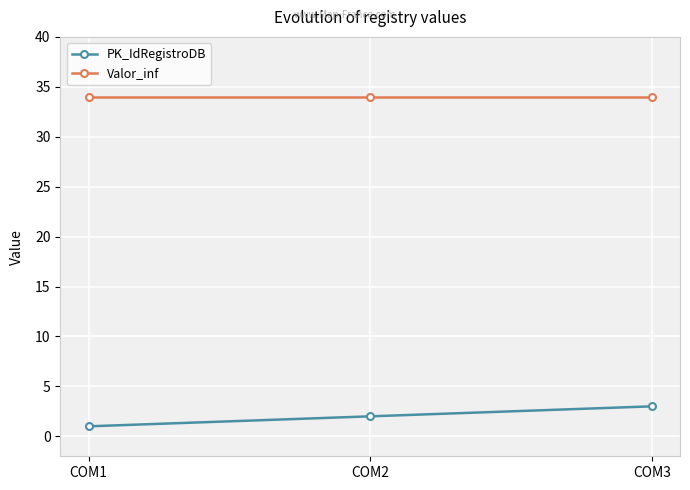

List the series in order of their overall mean, highest first.

Valor_inf, PK_IdRegistroDB